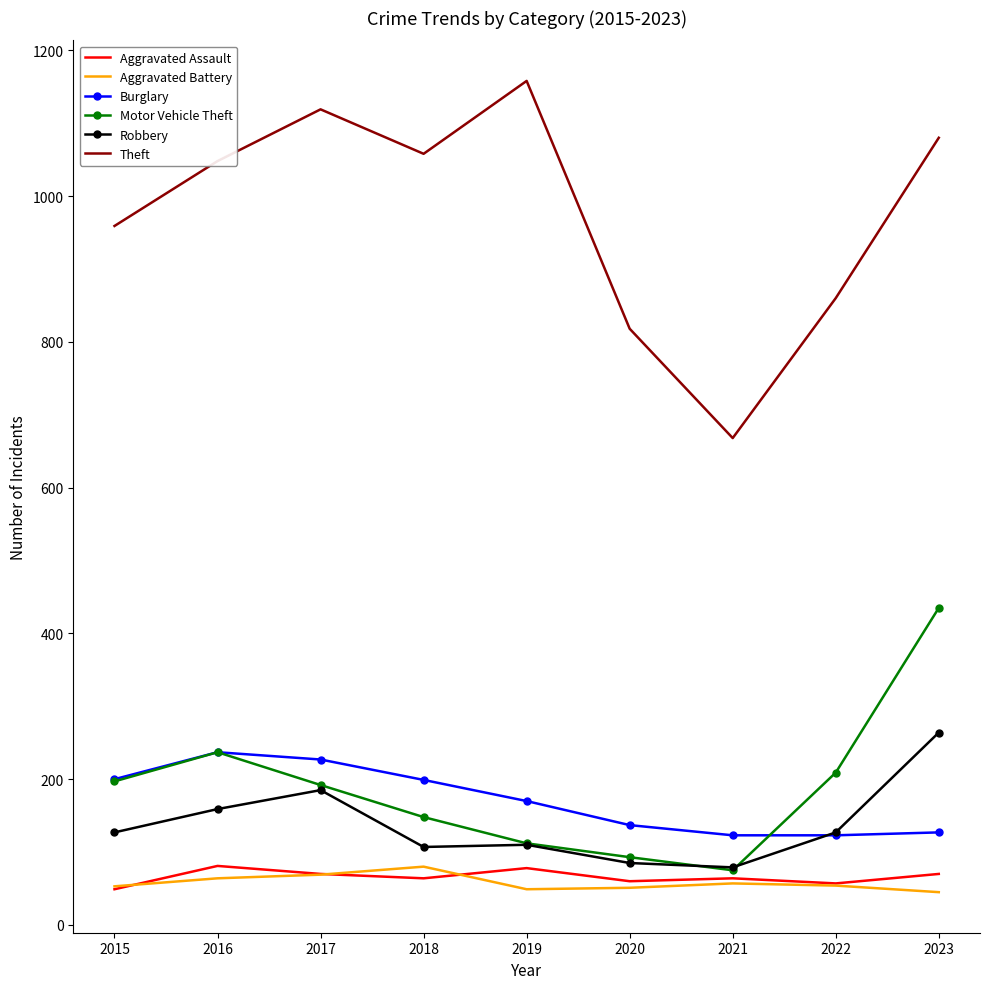

How many interior local peaks does the Motor Vehicle Theft series have?

1